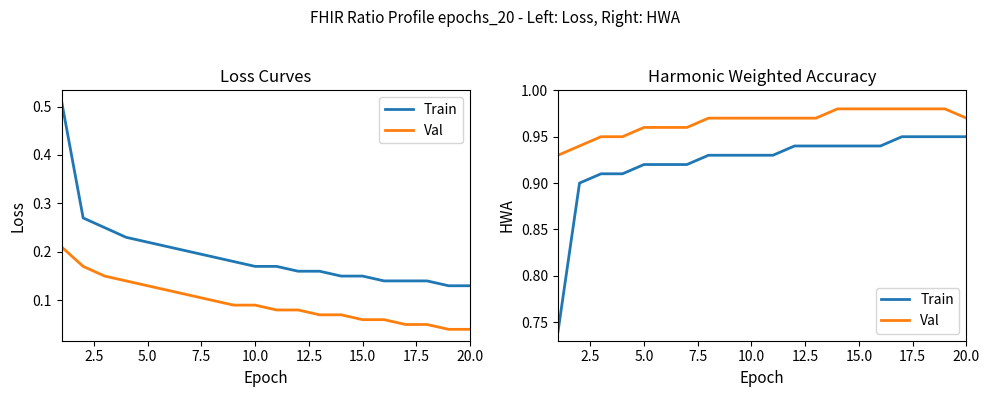

List the series in order of their peak value, highest first.

Val, Train